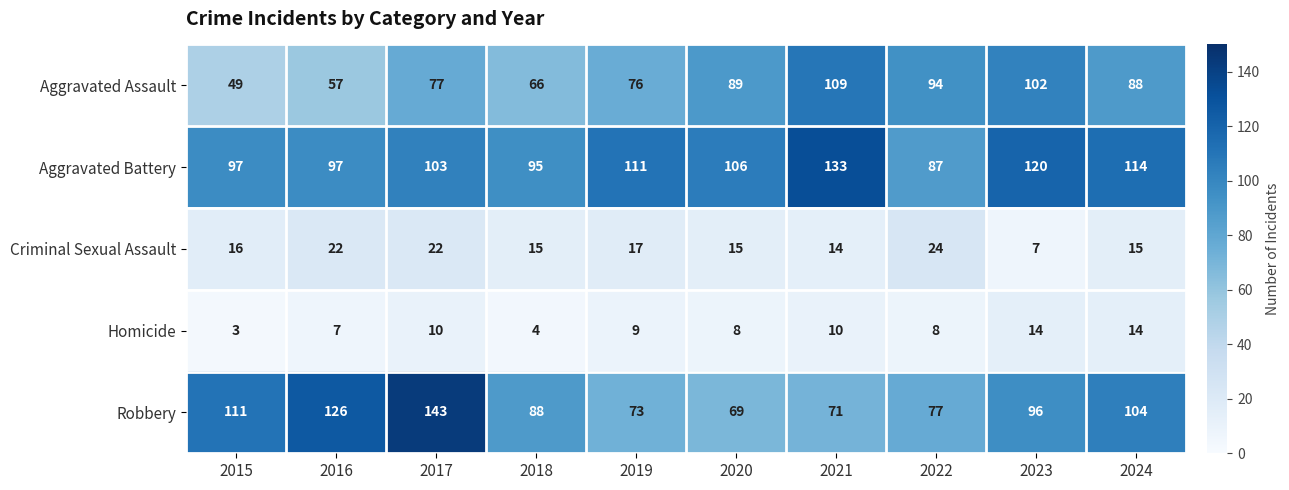

At 2017, list the series in order from largest to smallest.

Robbery, Aggravated Battery, Aggravated Assault, Criminal Sexual Assault, Homicide